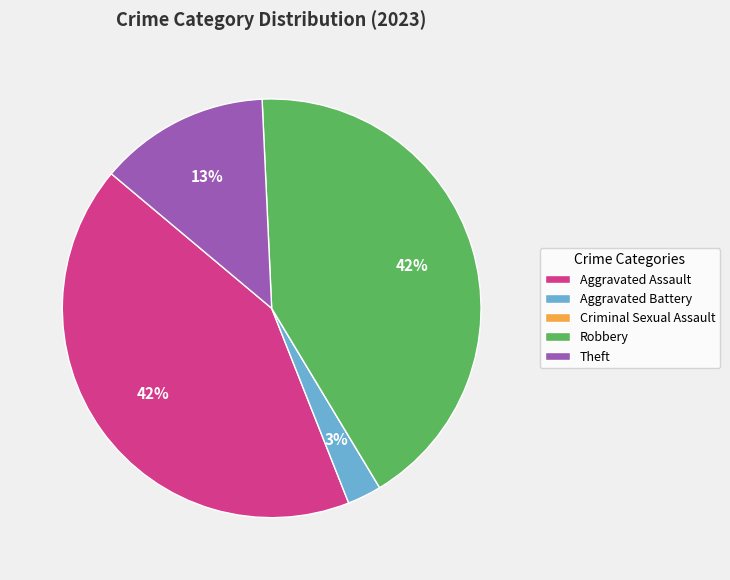

To the nearest percent, what is the combined percentage of Aggravated Assault and Aggravated Battery?

45%